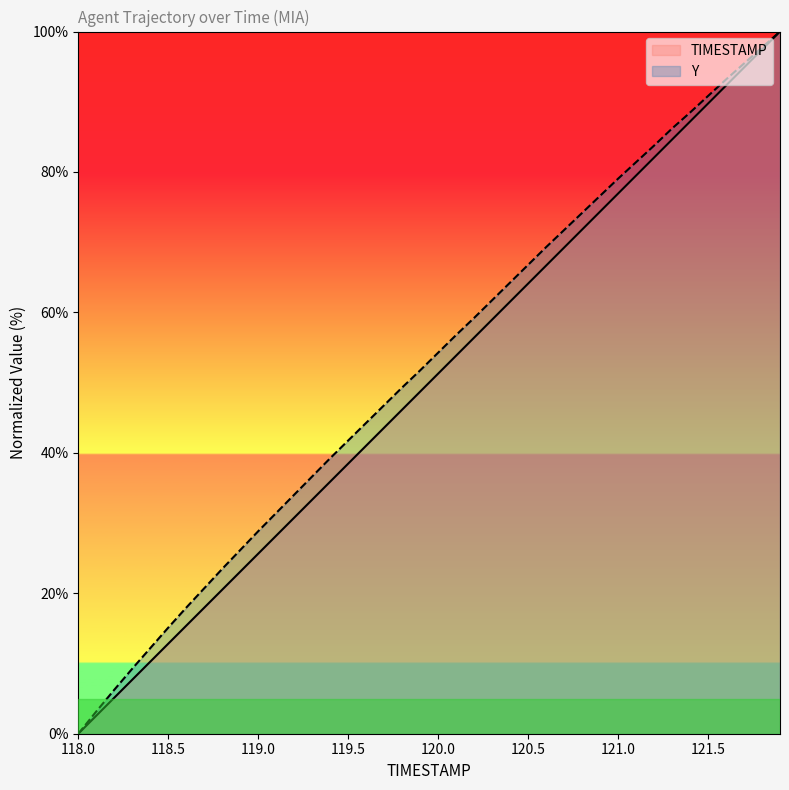

What is the value of the Y point at the 26th from the left?

66.8